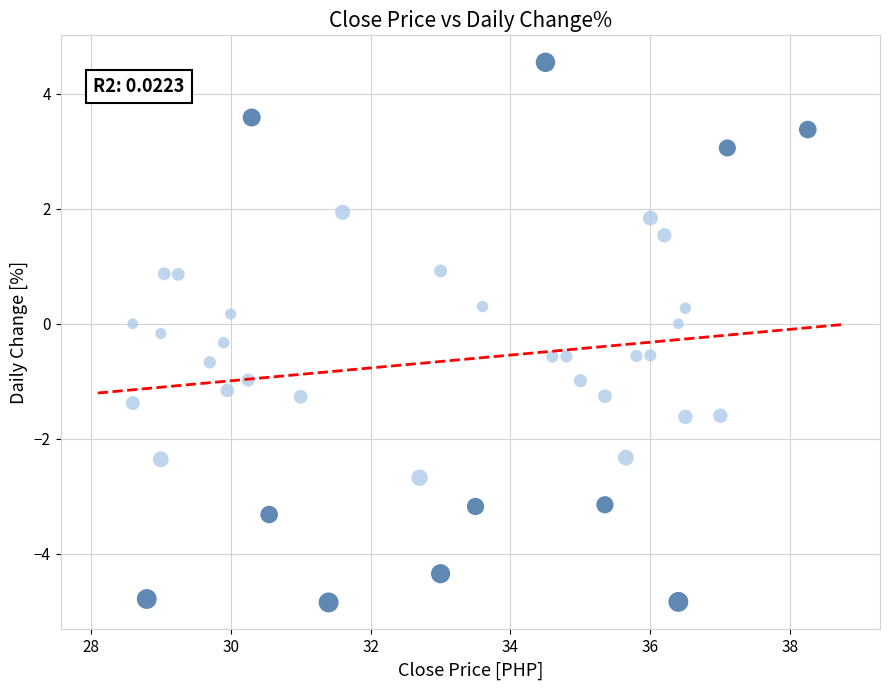

What is the range of Y values (max minus min)?

9.4